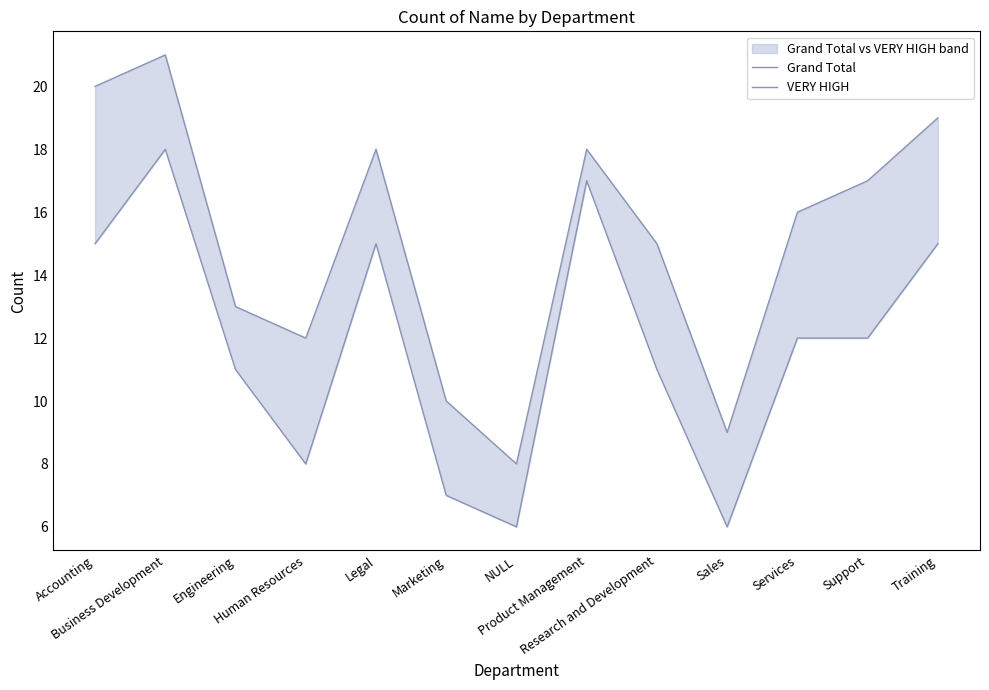

What are all the series names shown in the legend?

Grand Total, VERY HIGH